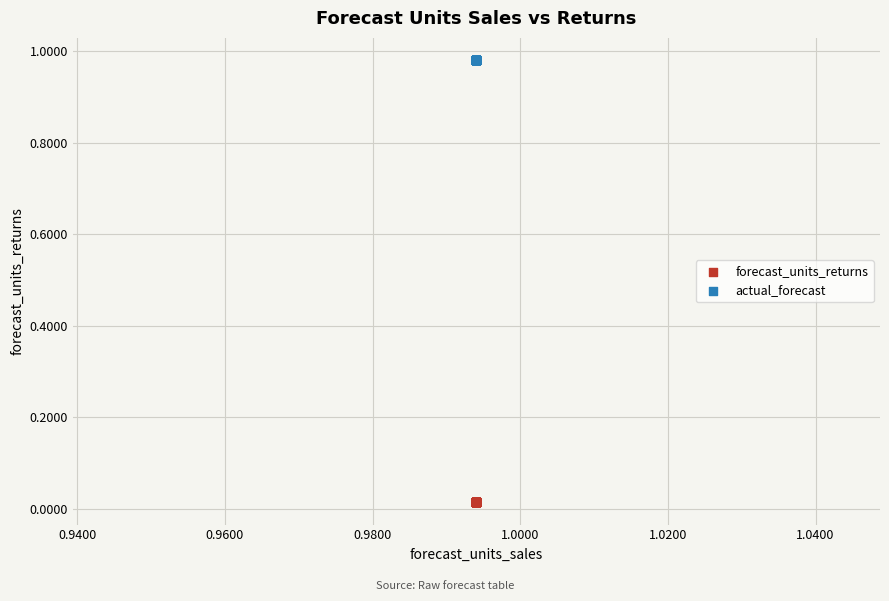

Which series contains the lowest Y value?

forecast_units_returns